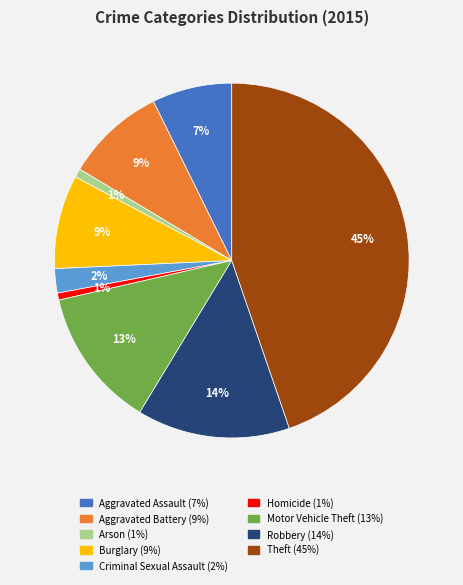

What percentage is the Aggravated Assault slice, to the nearest percent?

7%